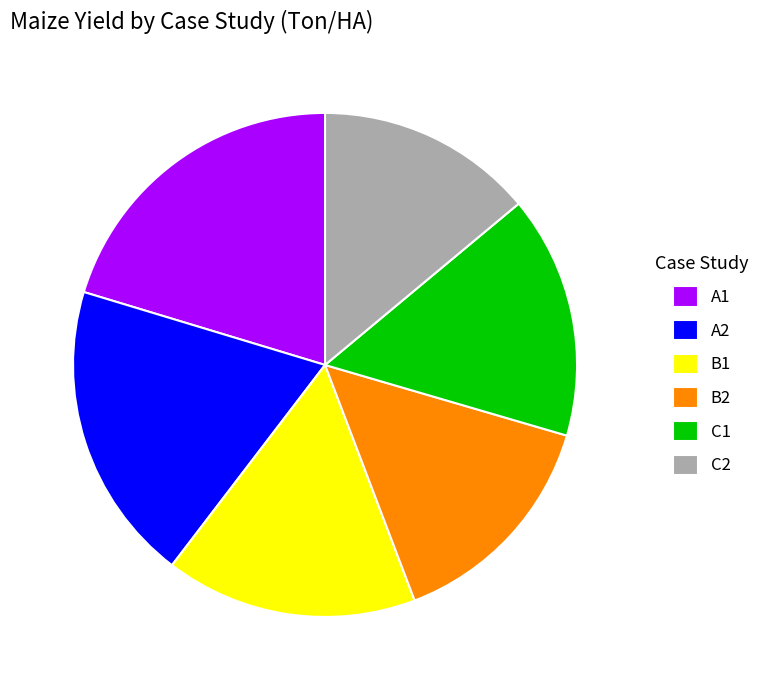

What is the smallest slice in the pie chart?

C2